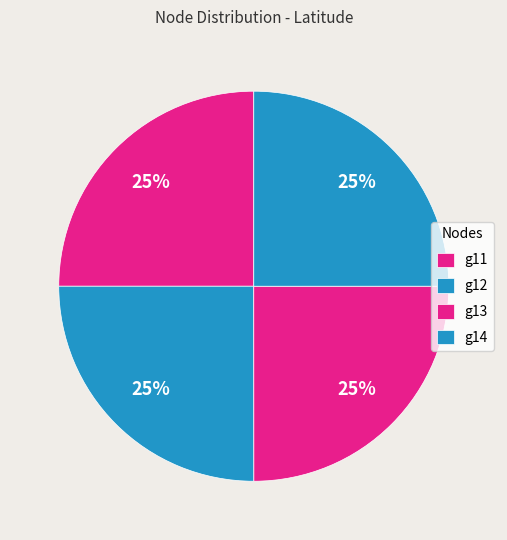

How many slices are in this pie chart?

4